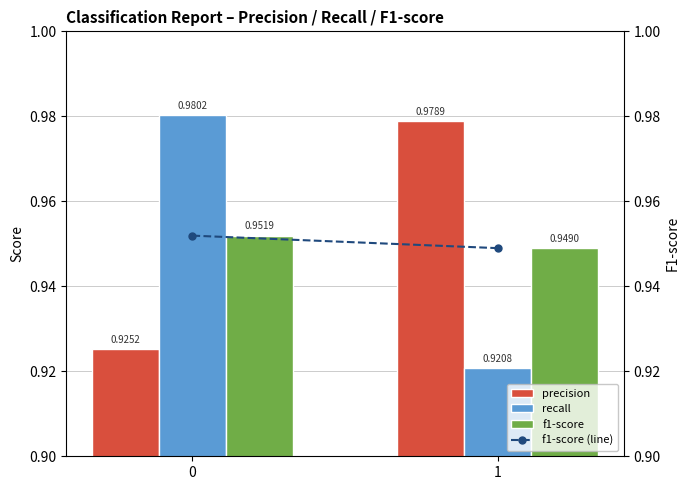

What is the value of the f1-score bar at the 1st from the left?

1.0